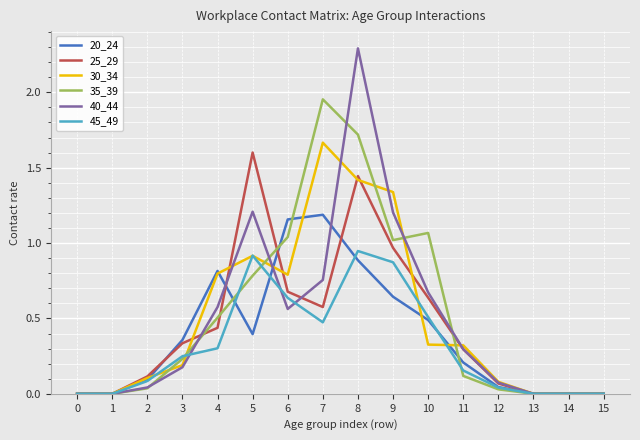

At which label does 30_34 reach its peak?

7